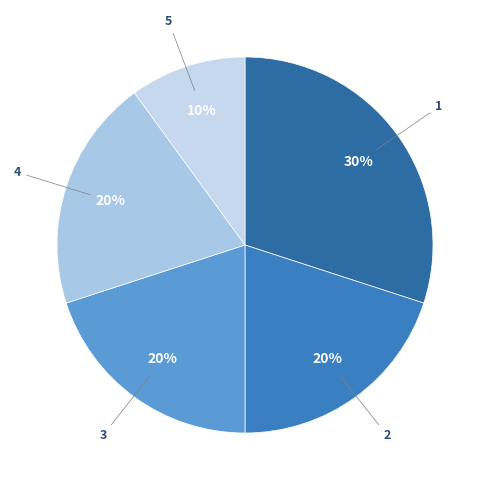

Do 4 and 2 together represent more than half of the pie?

No